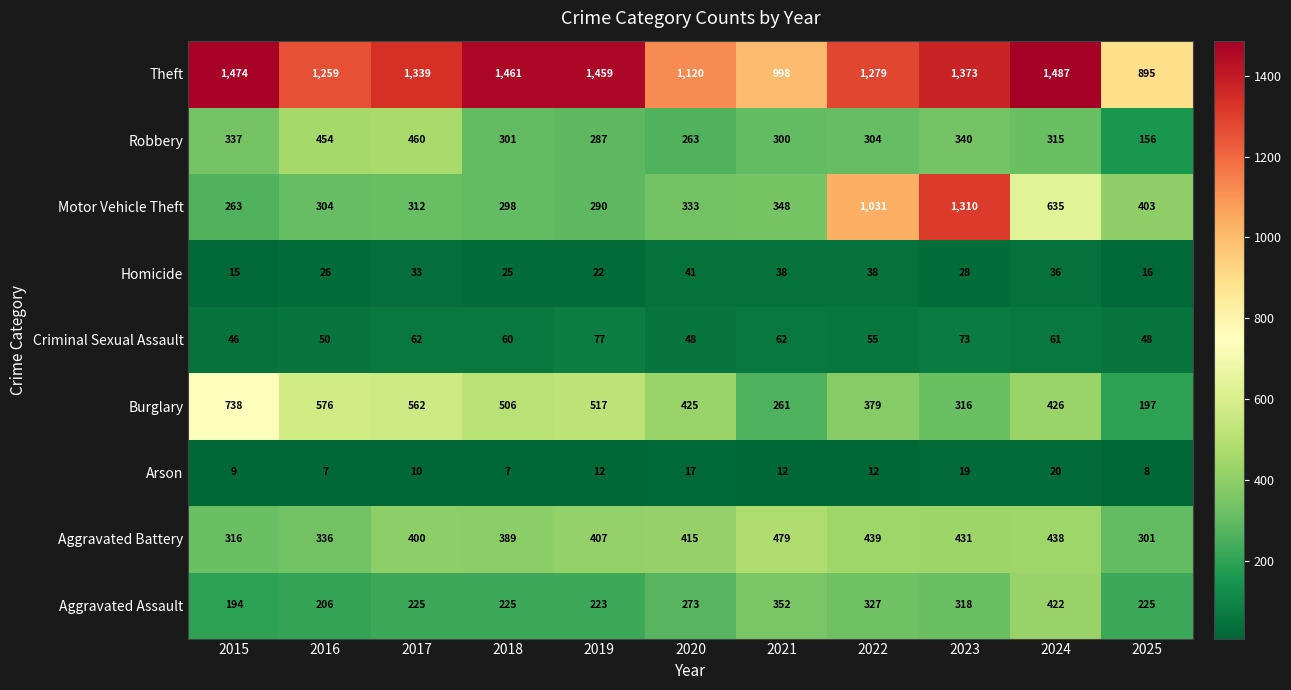

Which series has the largest total across all categories?

Theft